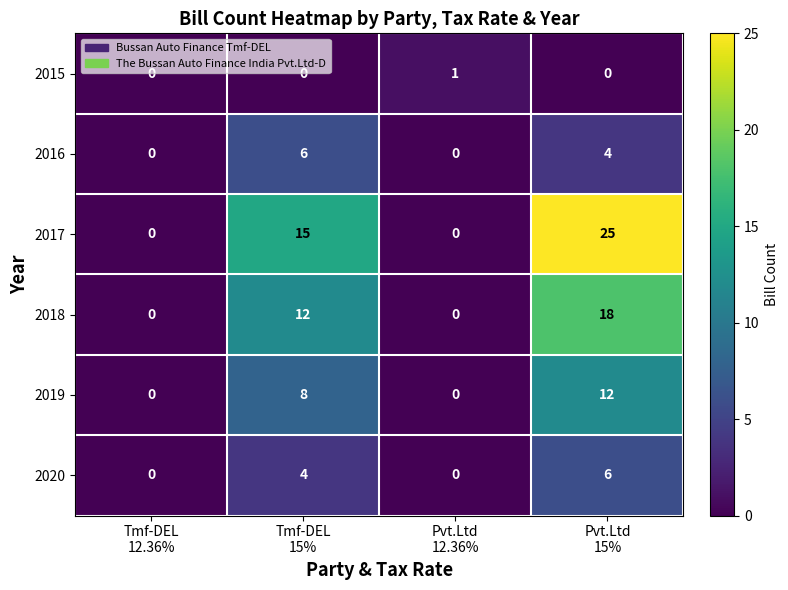

Count the number of categories in the chart.

4